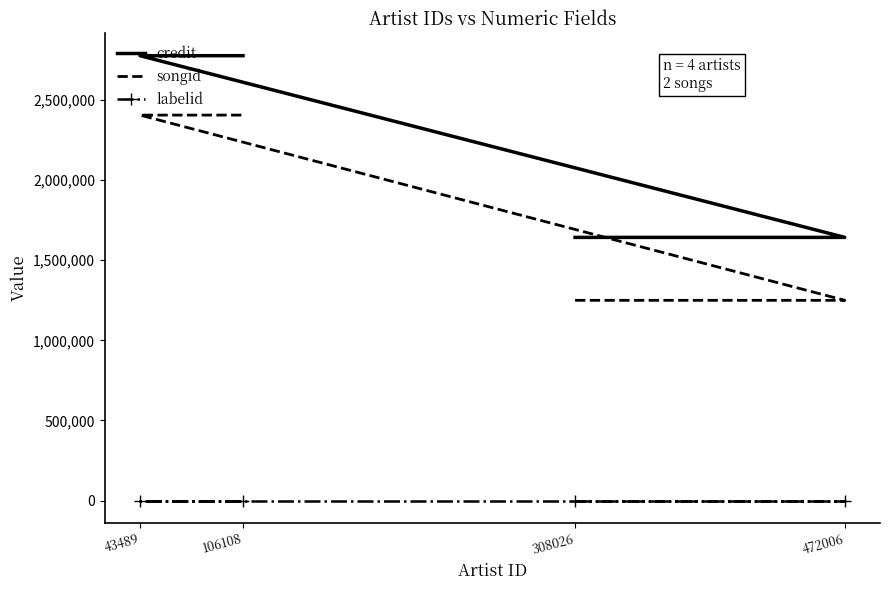

List the series in order of their overall mean, lowest first.

labelid, songid, credit